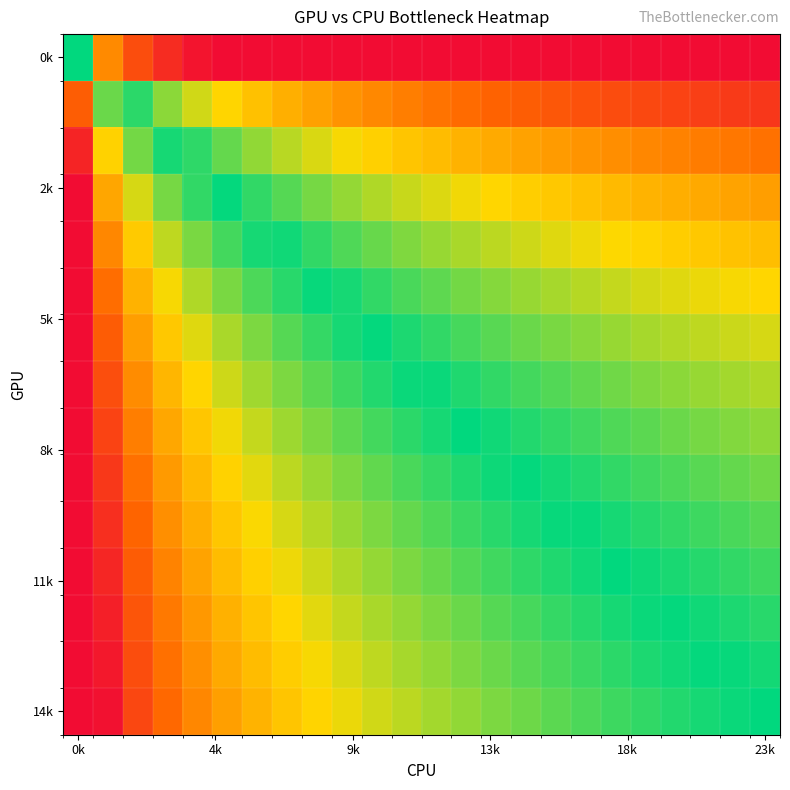

How many data points does each series have?

24